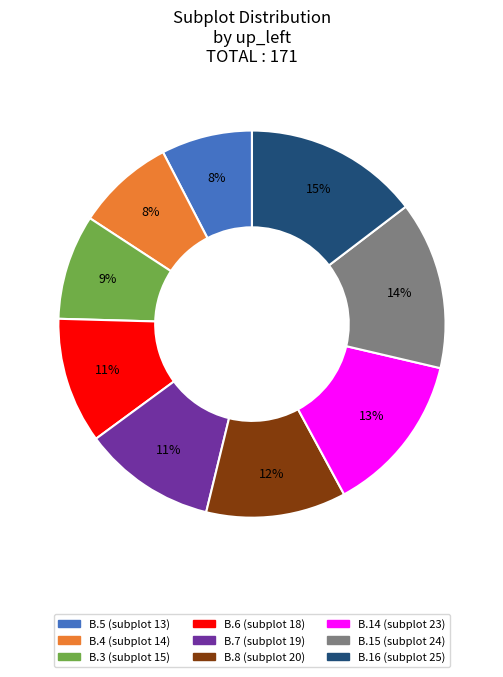

To the nearest percent, what is the difference between the largest and smallest slice percentages?

7%